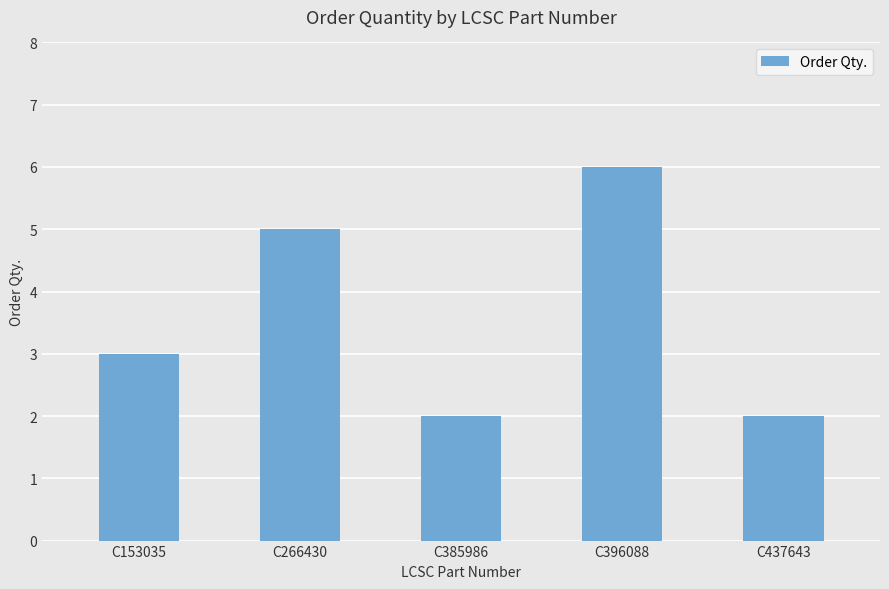

How many series are shown in this chart?

1